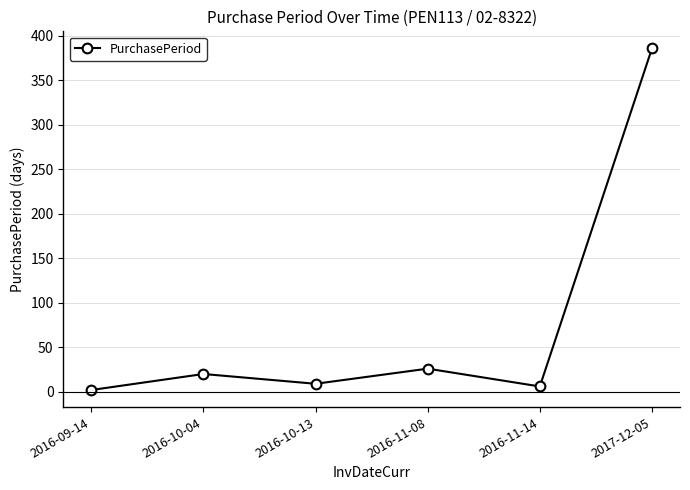

What is the difference between the values at 2016-11-08 and 2016-10-04?

6